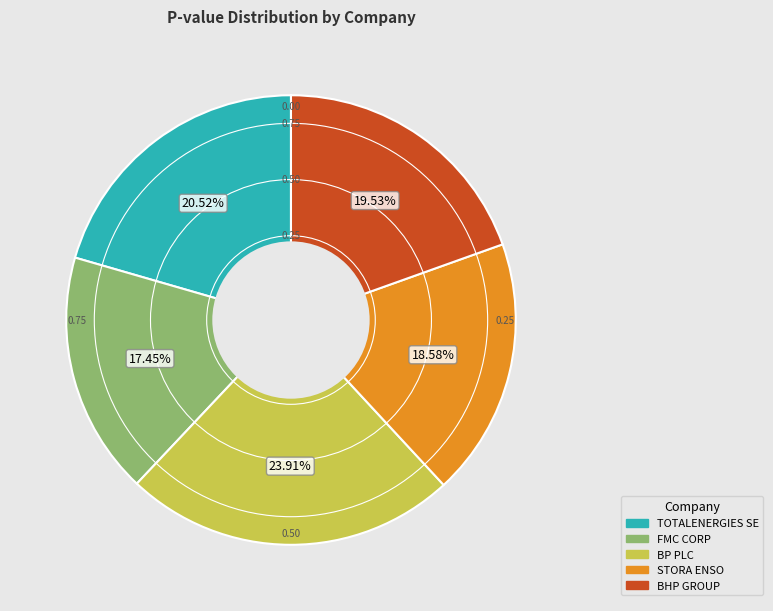

Count the number of slices in the pie.

5